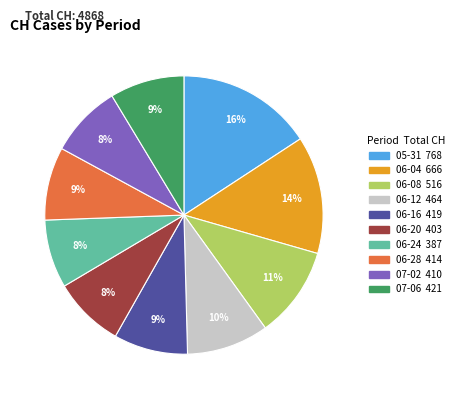

Does any single category account for the majority?

No